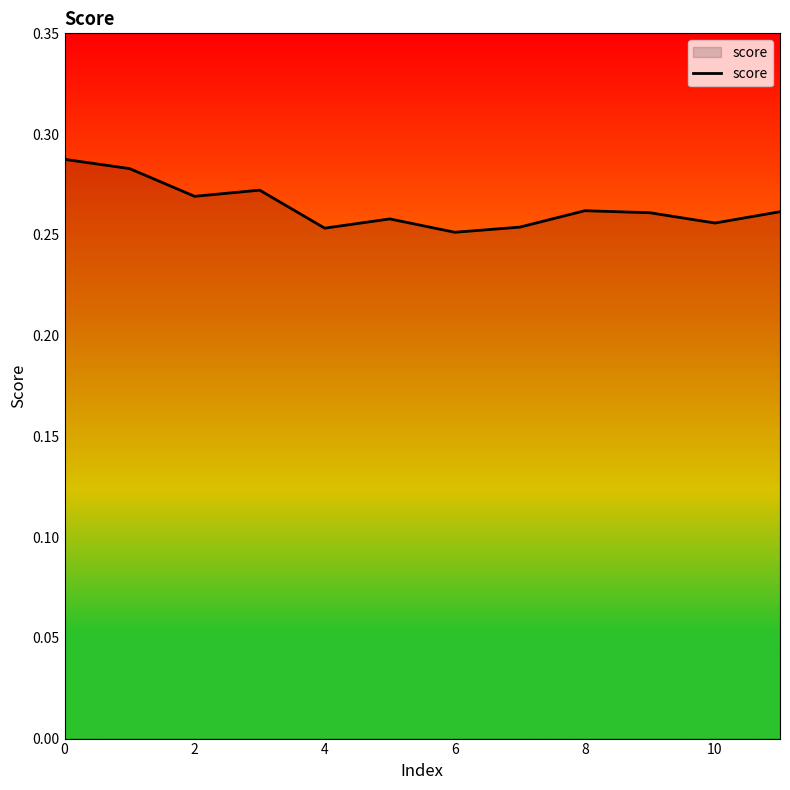

How many interior local peaks (higher than both neighbors) does the data have?

3